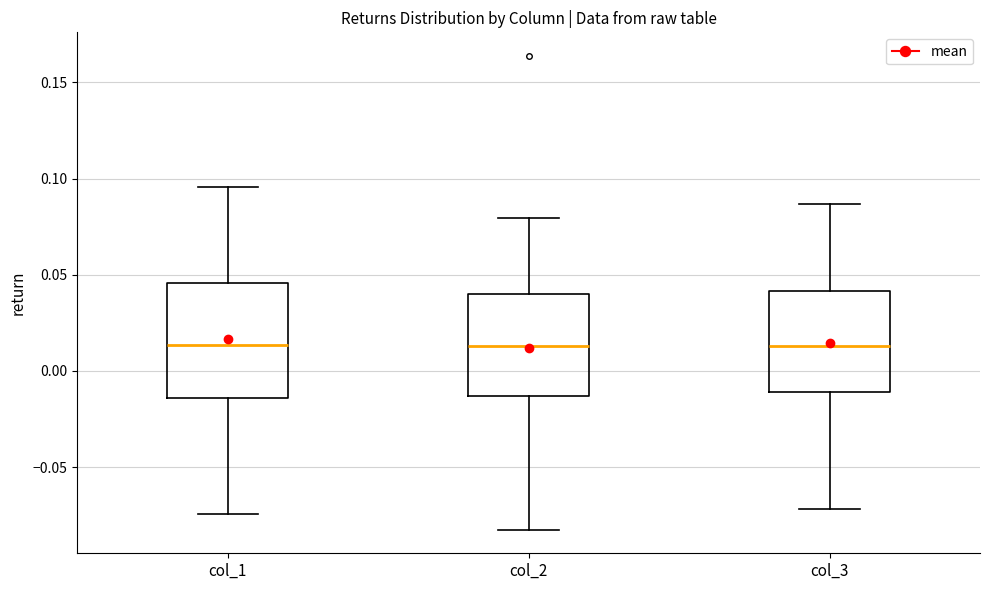

Comparing the boxes themselves (not the whiskers), which one is the tallest?

col_1